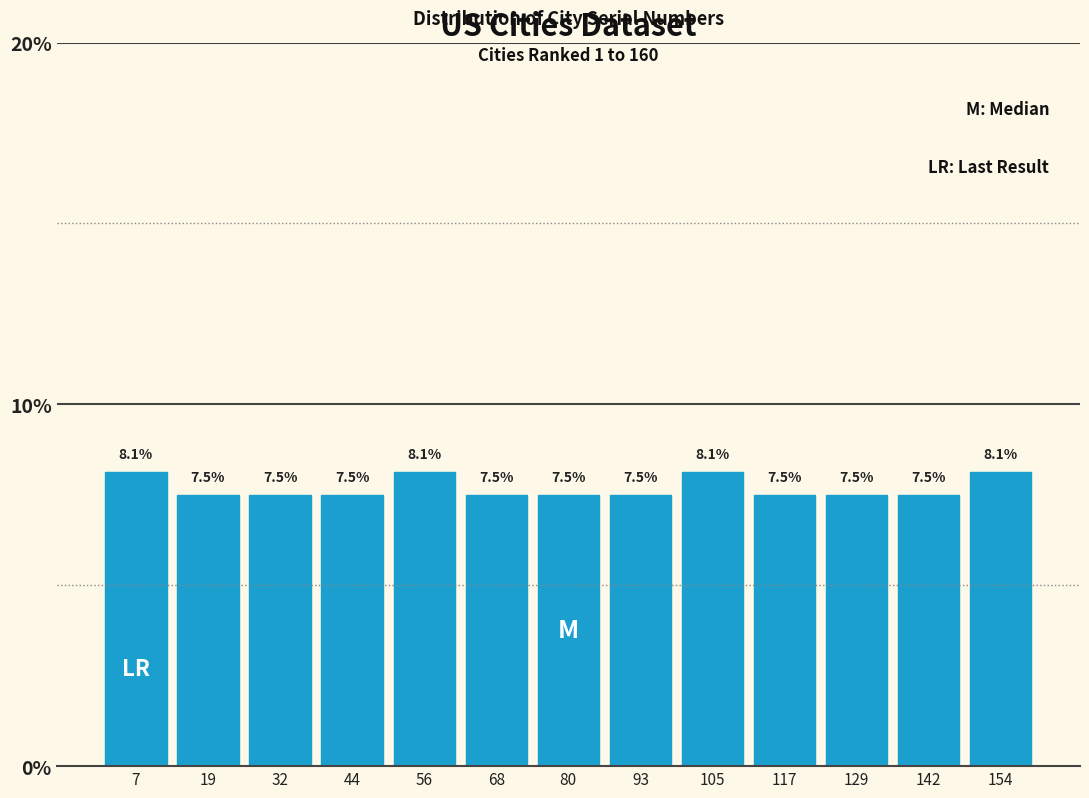

How tall is the bar that spans 62 to 74 on the x-axis? The bar edges are not printed on the chart, so give them approximately, as read against the axis.

7.5